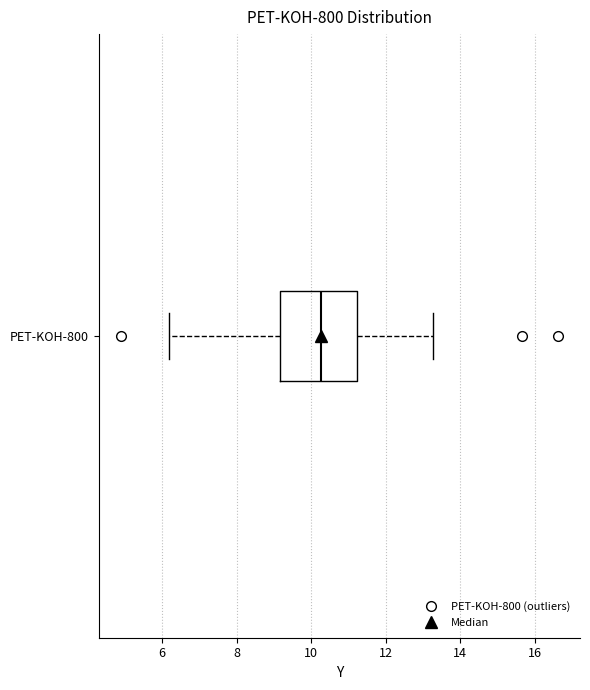

Transcribe this box plot: give where the median line is, the range the box spans, and where the two whiskers end, as read against the x-axis. The values are not printed on the chart, so give them approximately, as read against the axis.

median 10.2, box 9.2 to 11.2, whiskers 6.2 to 13.2